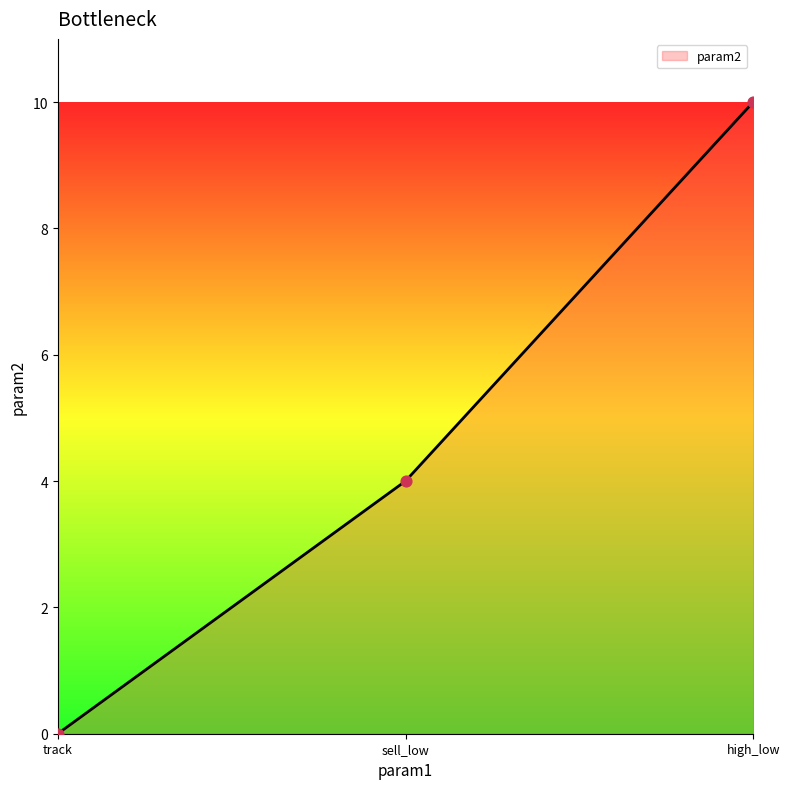

What is the change in value from track to high_low?

+10